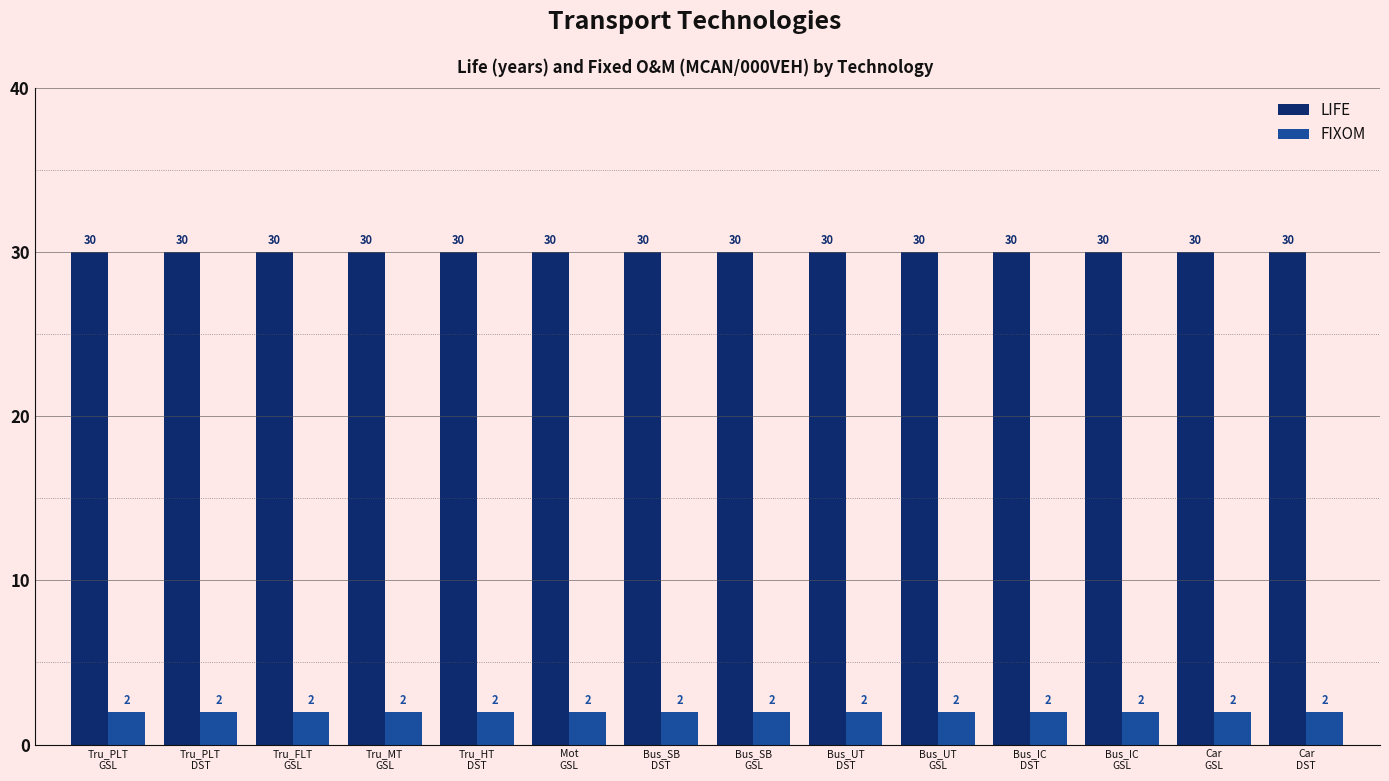

How many data points does each series have?

14